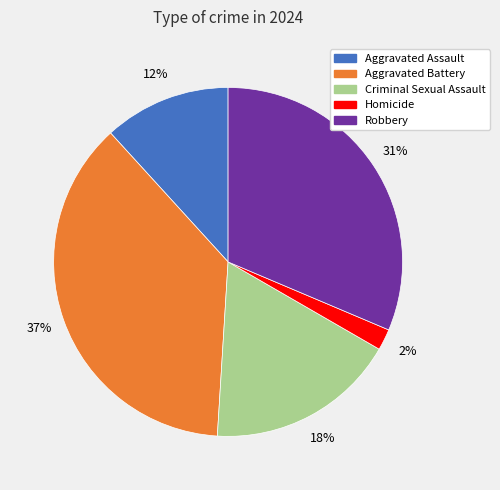

Which has a higher value, Homicide or Aggravated Battery?

Aggravated Battery